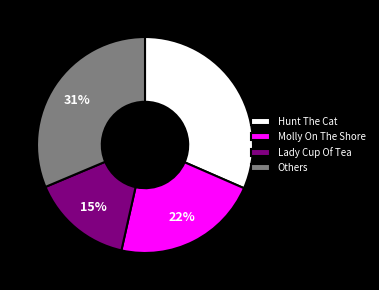

Count the number of slices in the pie.

4